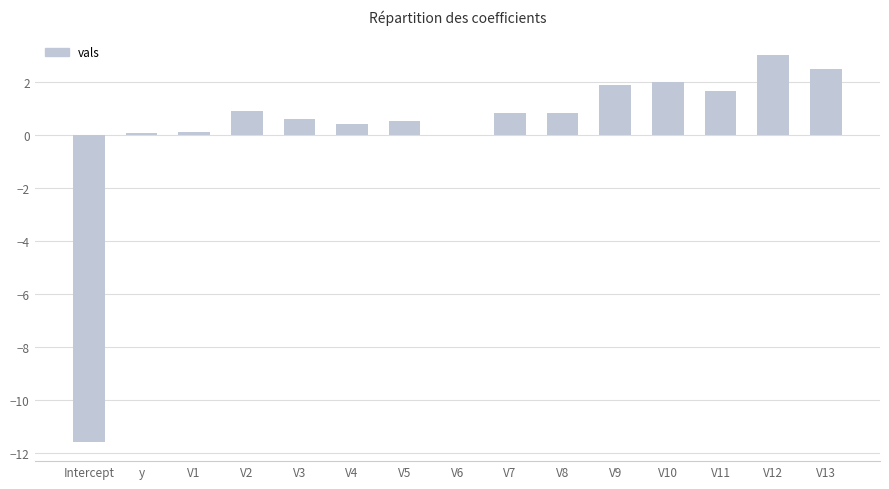

What is the maximum value shown in the chart?

3.0